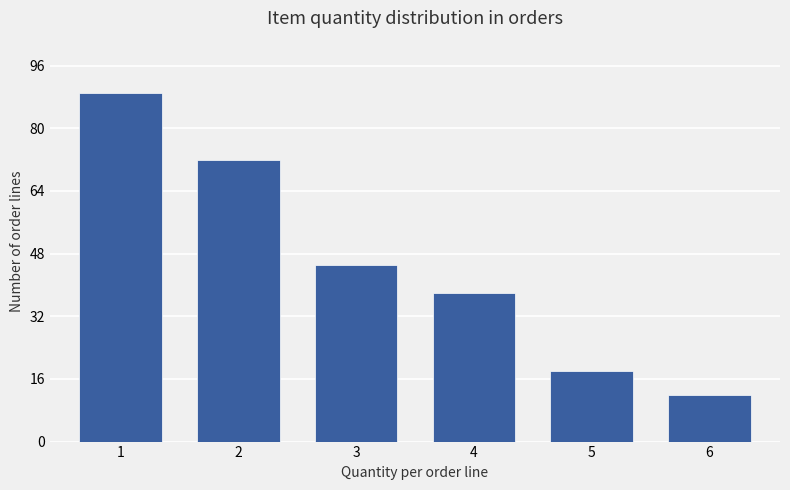

How many values are below 45?

3